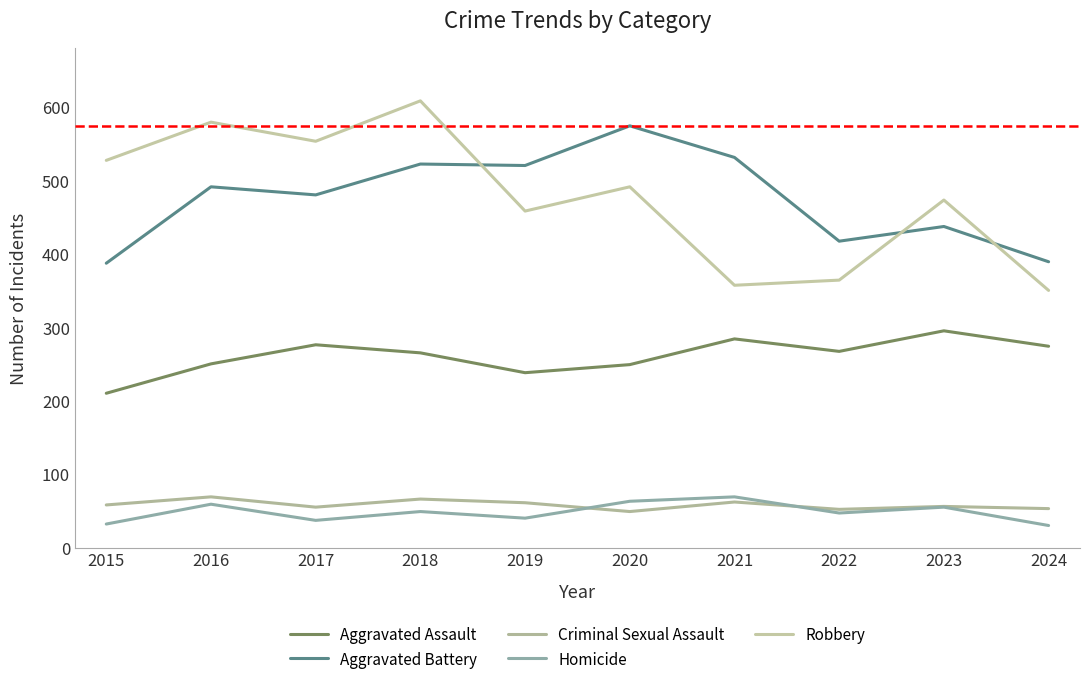

Which series changed the most between 2017 and 2024?

Robbery